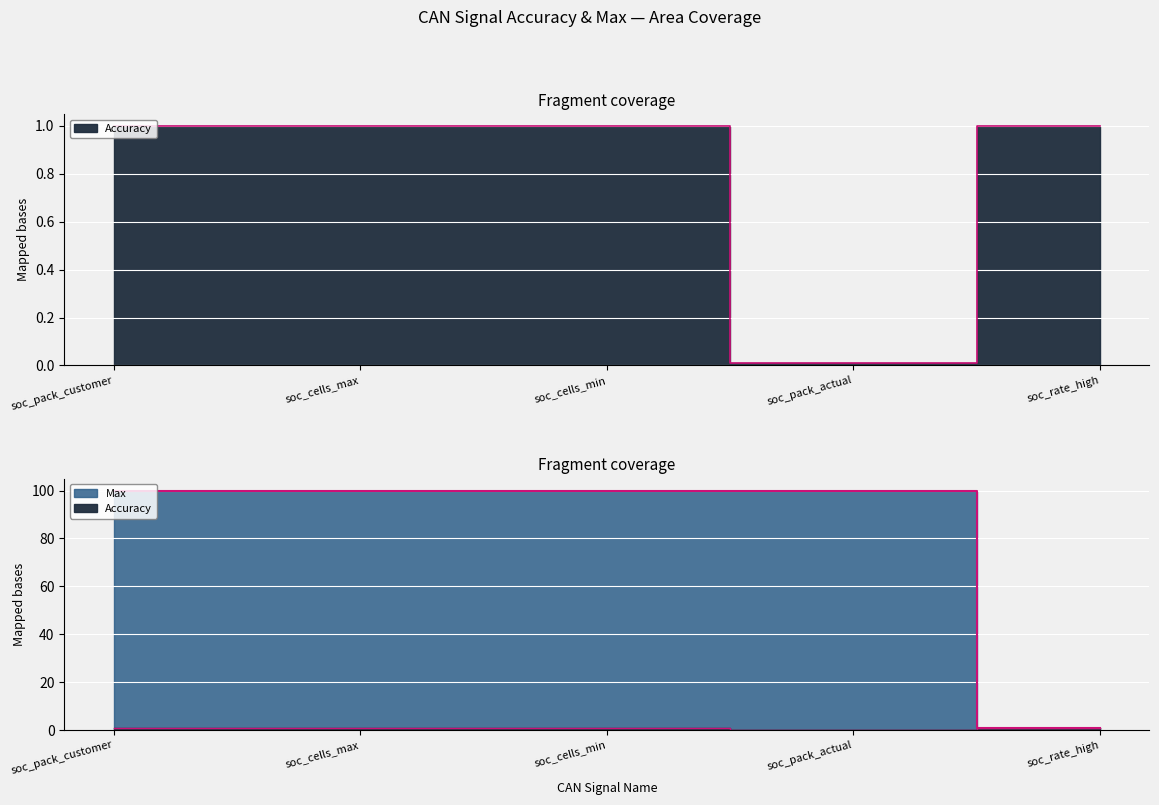

Which series changed the most between soc_pack_actual and soc_rate_high?

Max